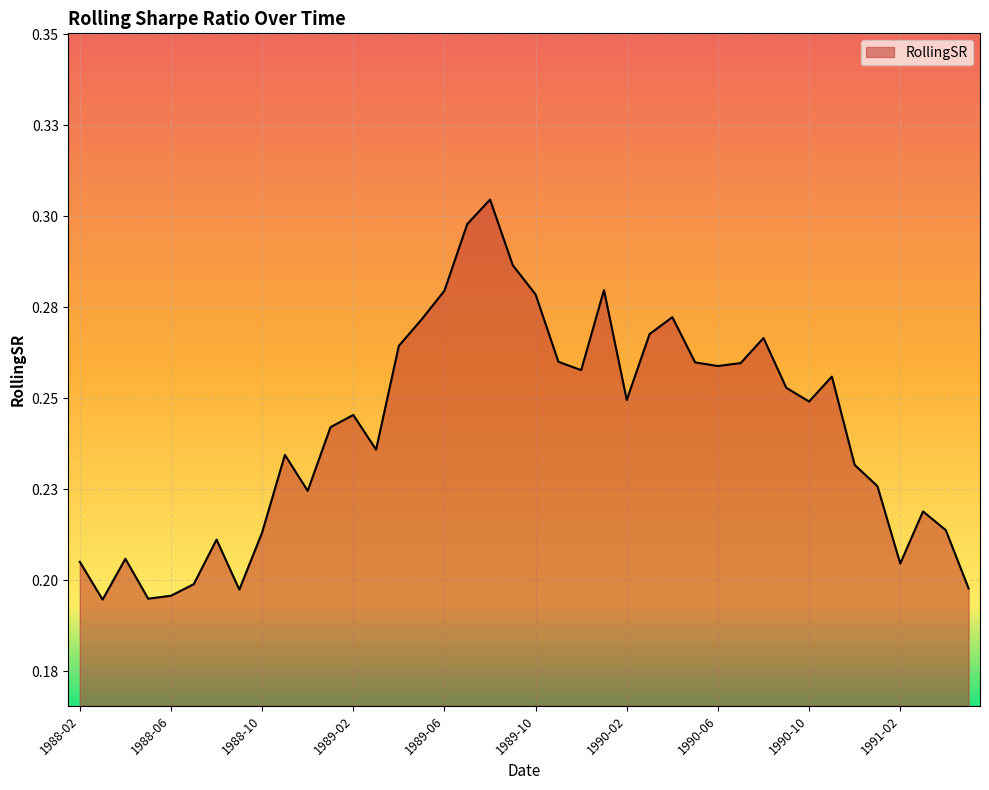

Is this an area chart (filled region under the line)?

Yes